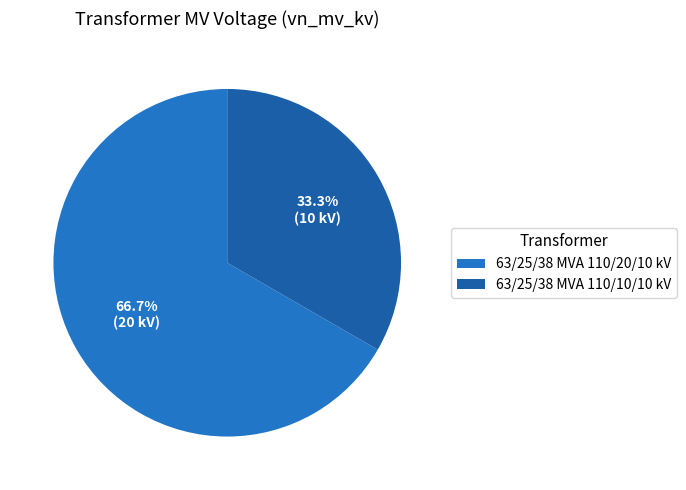

How many segments does this pie chart have?

2